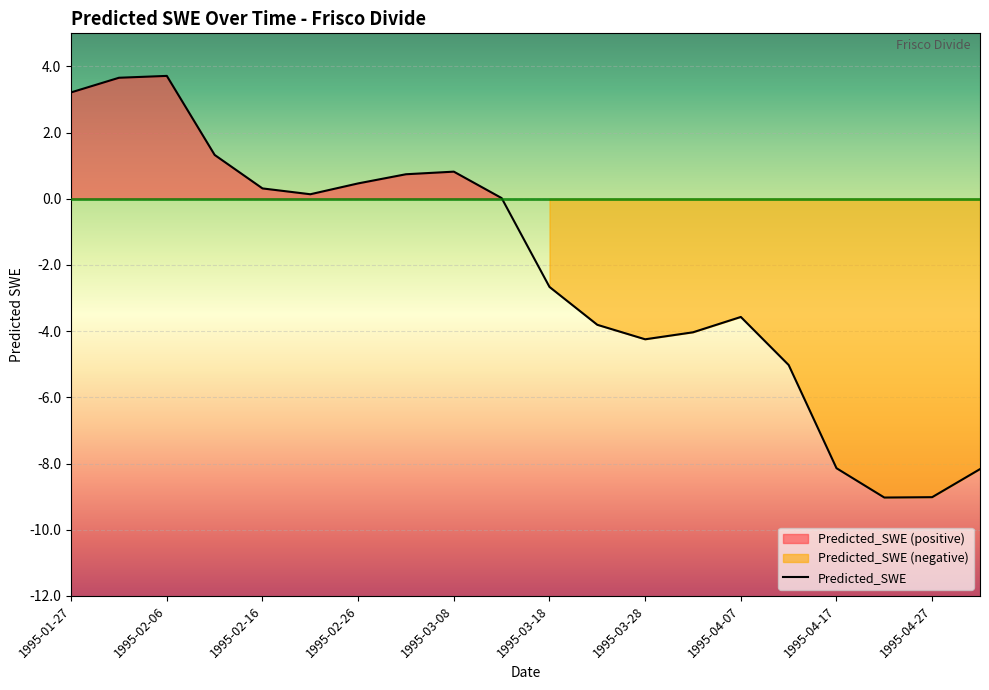

Reading left to right, what are all the values shown in this chart?

1995-01-27=3.2	1995-02-01=3.7	1995-02-06=3.7	1995-02-11=1.3	1995-02-16=0.3	1995-02-21=0.1	1995-02-26=0.5	1995-03-03=0.7	1995-03-08=0.8	1995-03-13=0.0	1995-03-18=-2.7	1995-03-23=-3.8	1995-03-28=-4.2	1995-04-02=-4.0	1995-04-07=-3.6	1995-04-12=-5.0	1995-04-17=-8.1	1995-04-22=-9.0	1995-04-27=-9.0	1995-05-02=-8.2